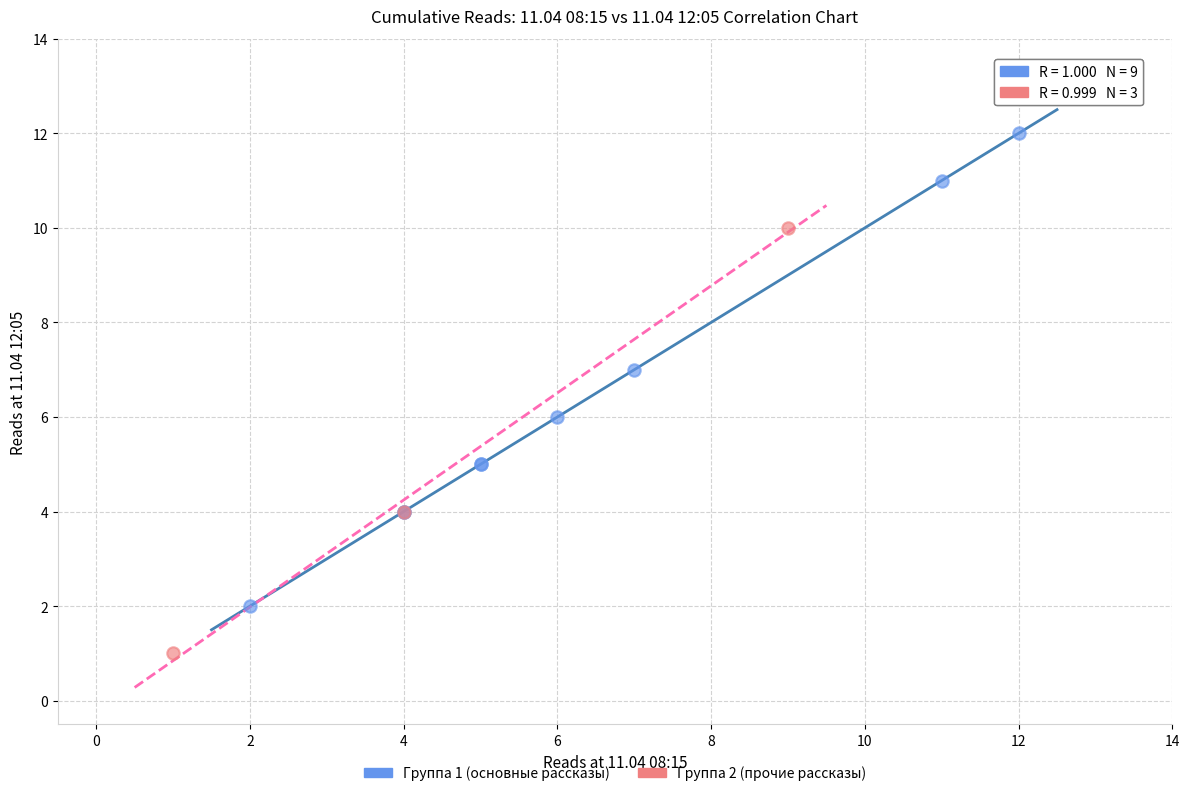

What are all the series names shown in the legend?

Группа 1 (основные рассказы), Группа 2 (прочие рассказы)